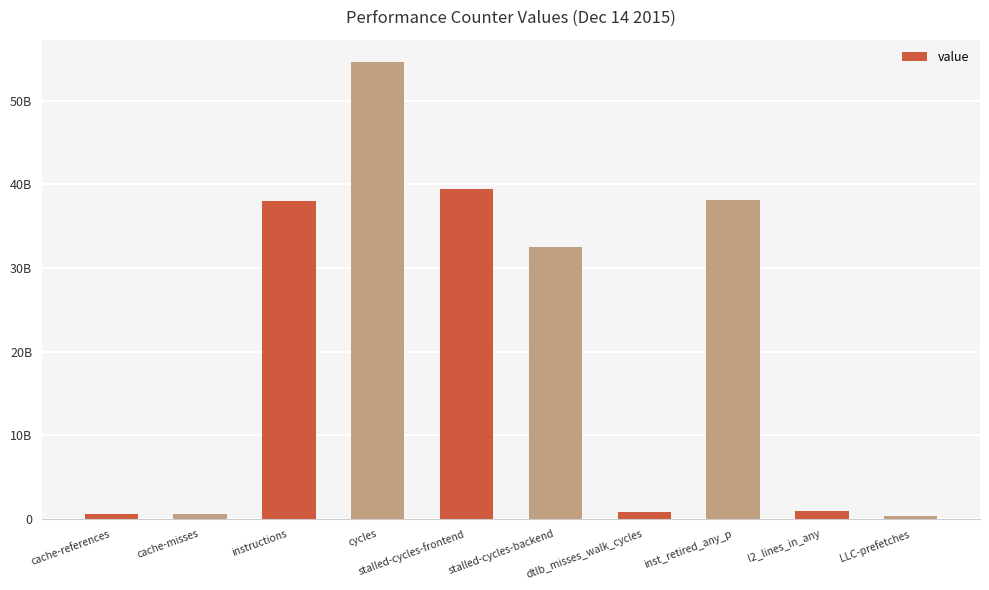

What is the change in value from cache-misses to LLC-prefetches?

-203534521